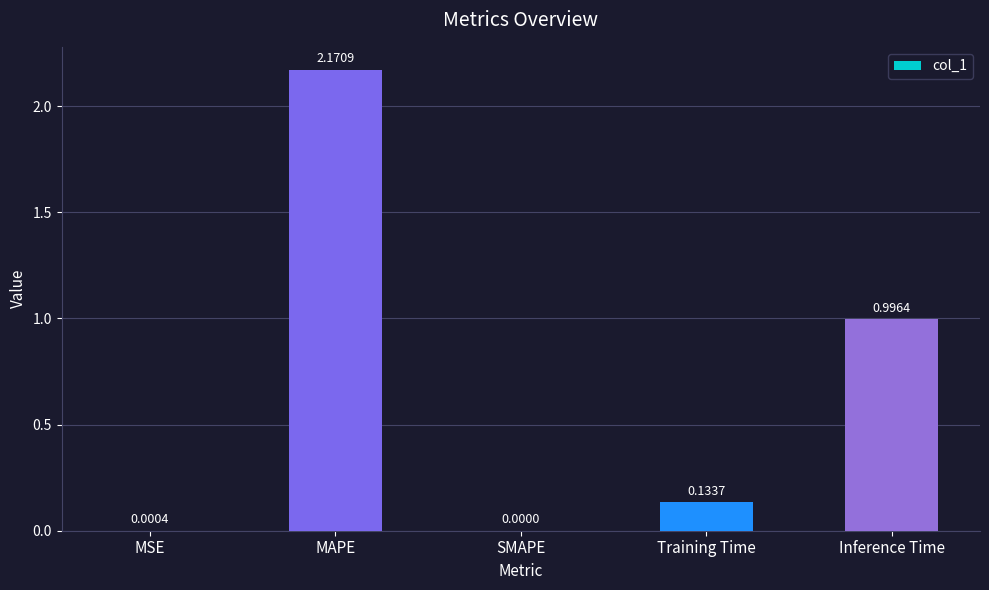

Where is the data nearest to the value 1?

Inference Time